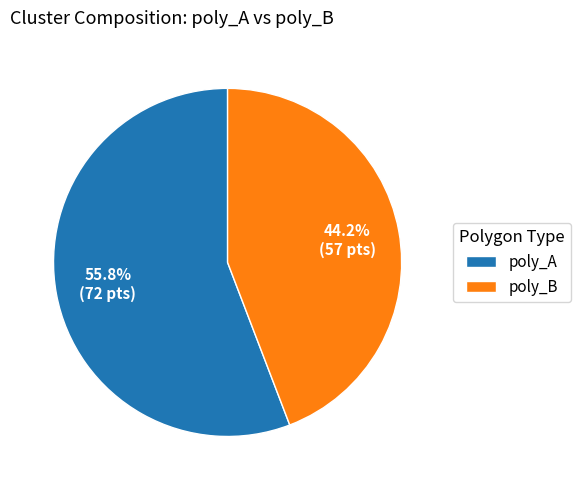

What is the smallest slice in the pie chart?

poly_B